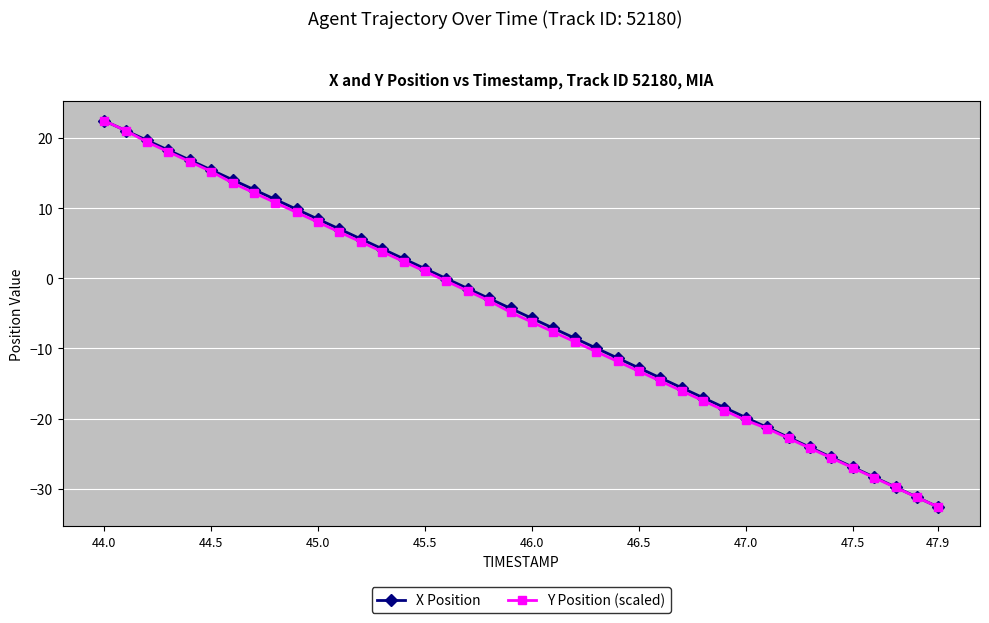

What is the minimum value for X Position?

-32.6